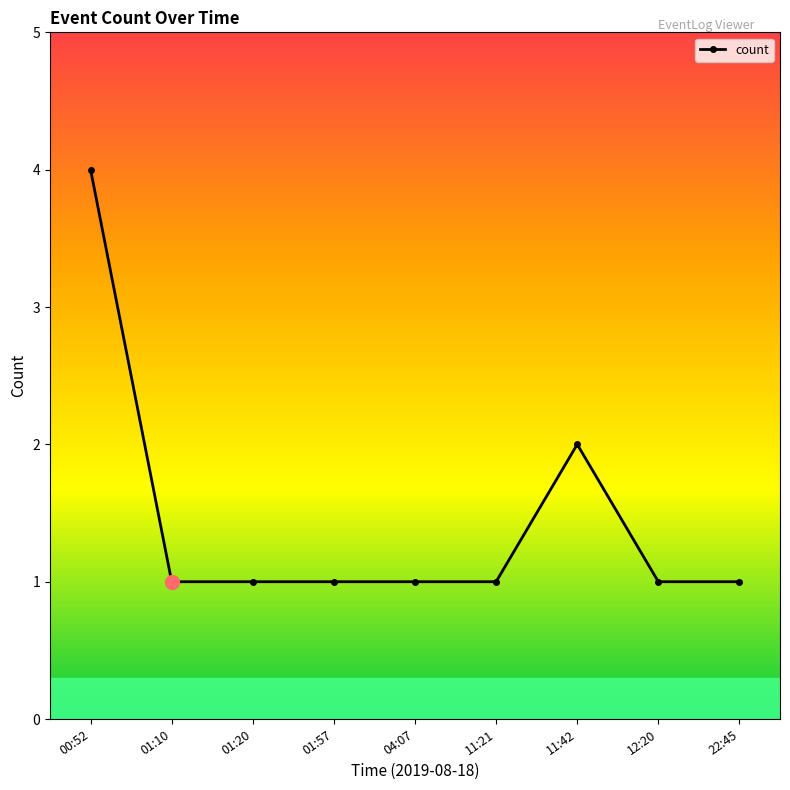

What is the greatest value displayed?

4